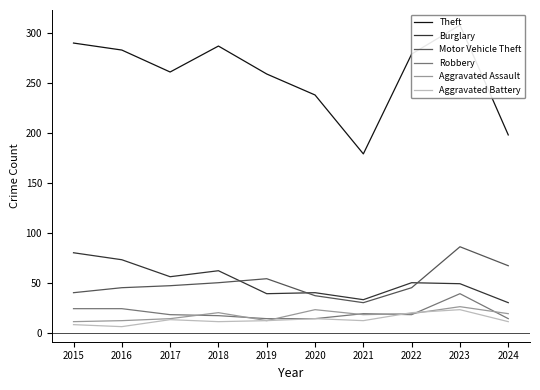

How many lines are shown in the chart?

6